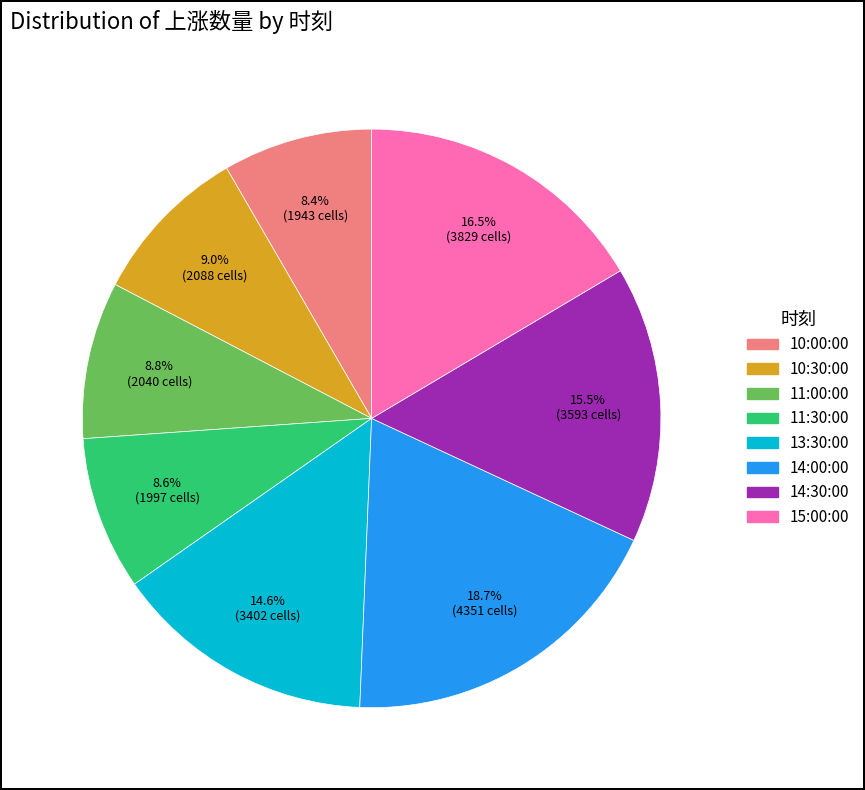

Between 10:30:00 and 14:30:00, which is larger?

14:30:00